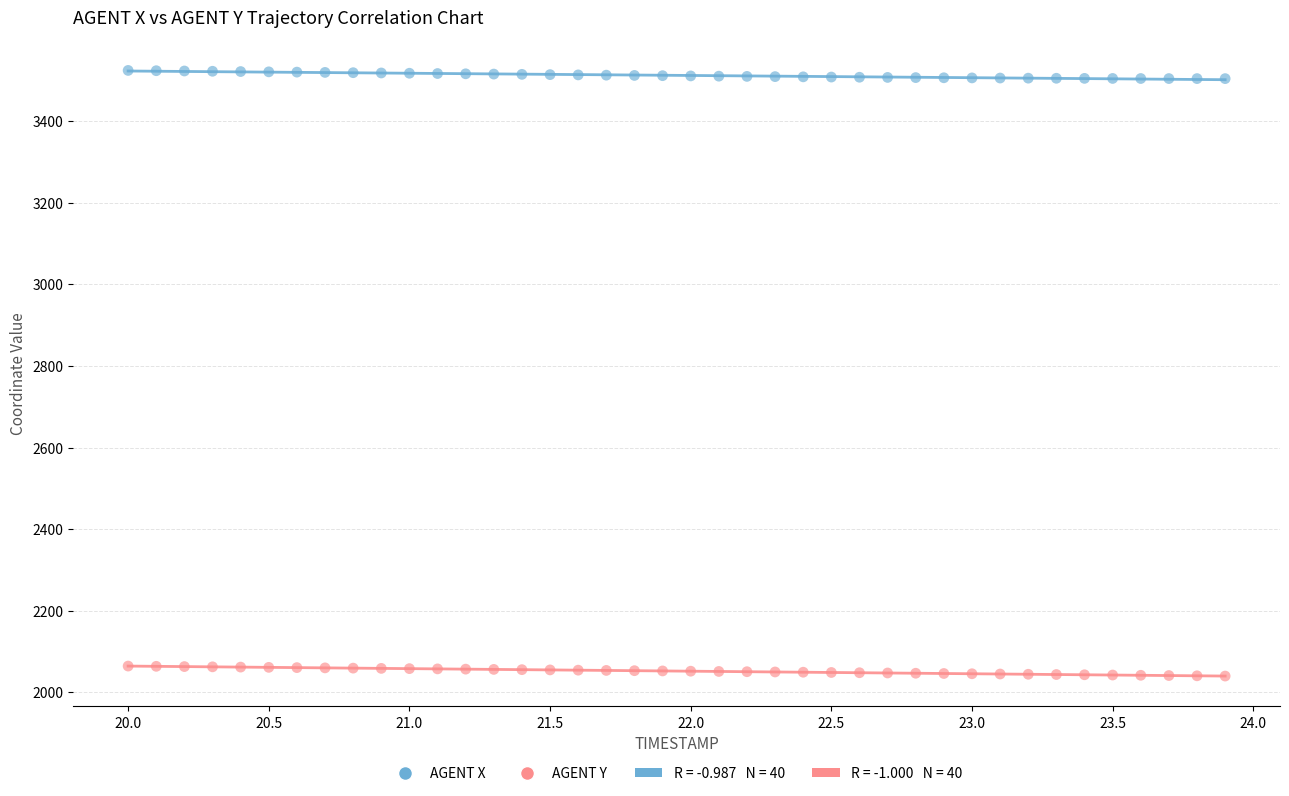

Which series reaches the minimum Y coordinate?

AGENT Y